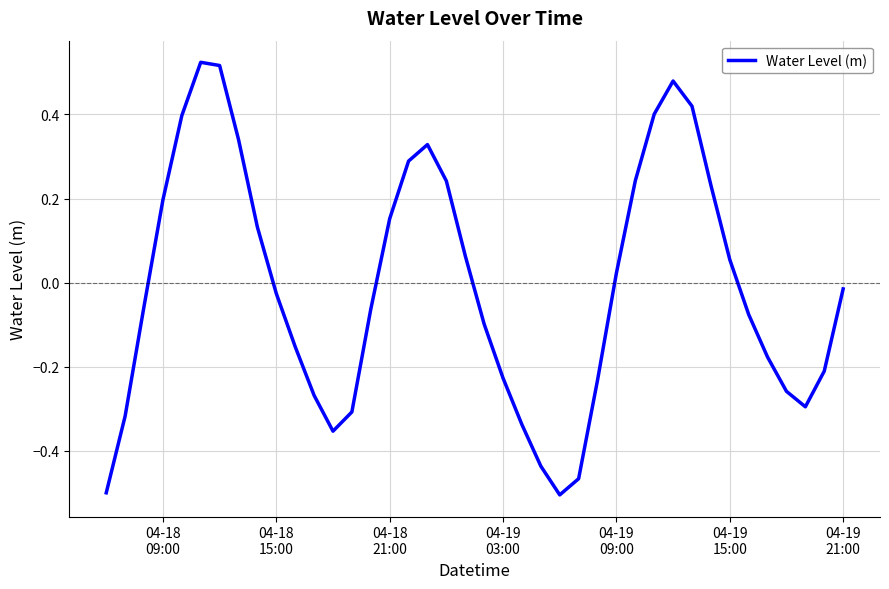

What is the difference between the maximum and minimum values?

1.0